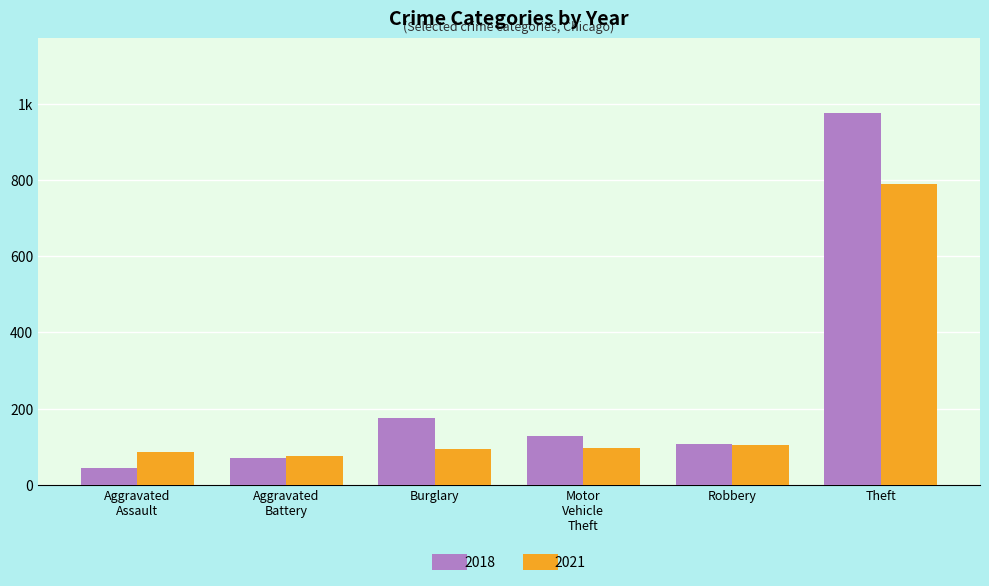

What are all the series names shown in the legend?

2018, 2021